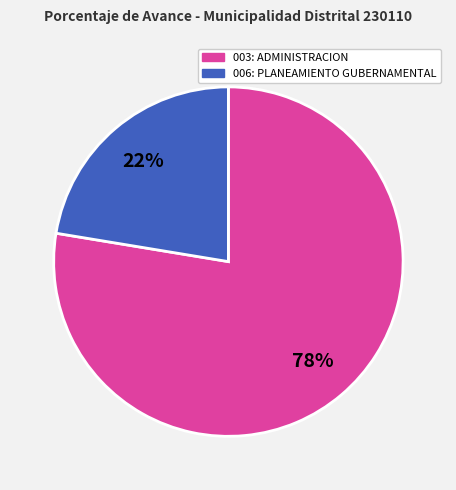

Count the number of slices in the pie.

2